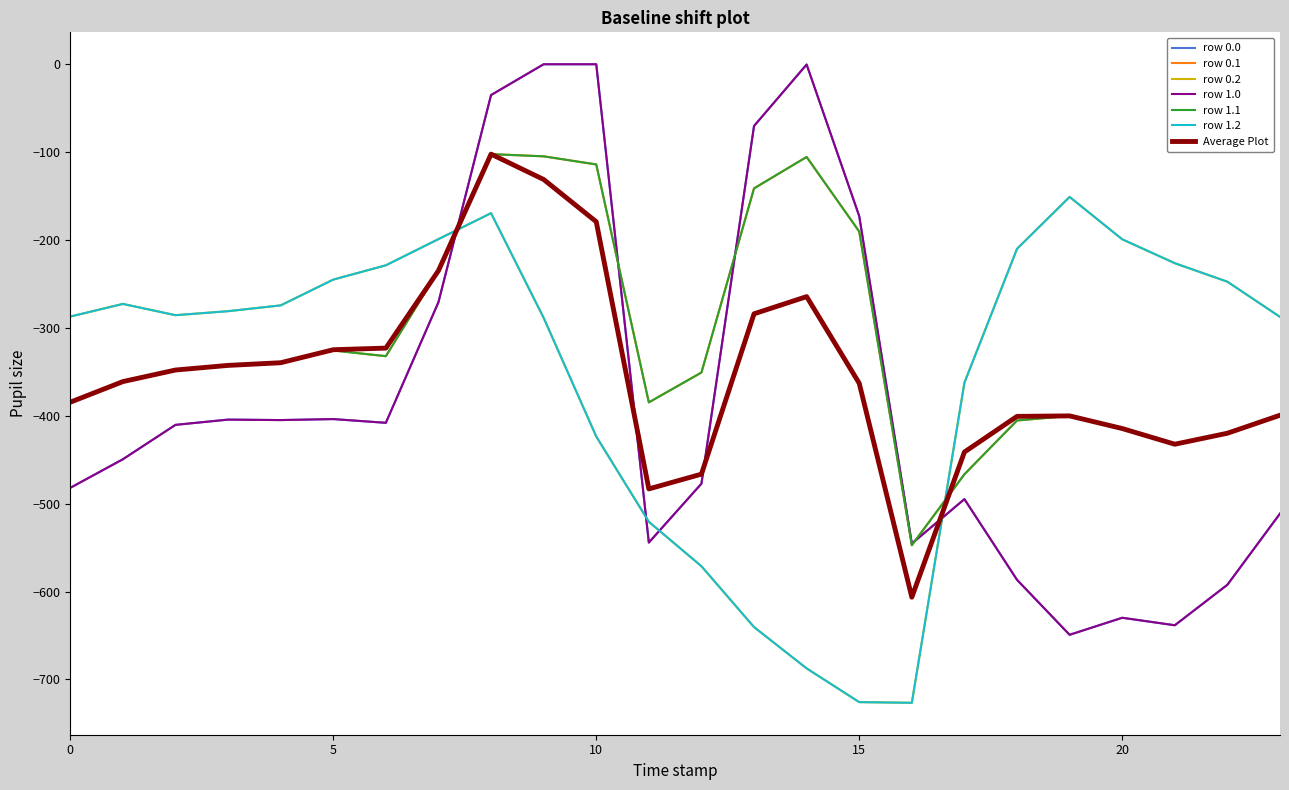

True or false: row 1.1 has more than 1 interior local peaks.

True